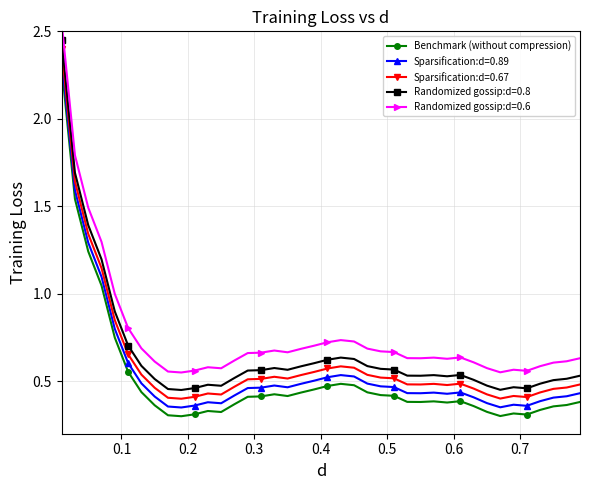

True or false: Benchmark (without compression) and Sparsification:d=0.89 cross at least once.

False